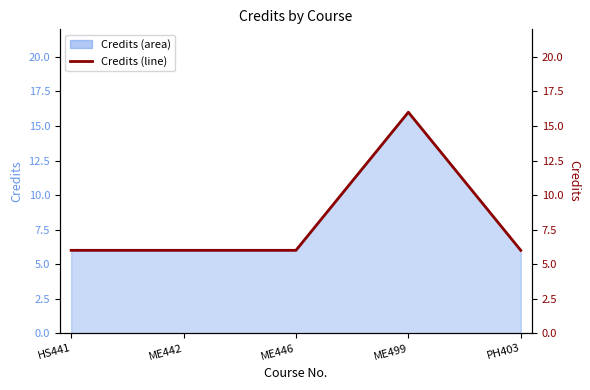

How many lines are shown in the chart?

1